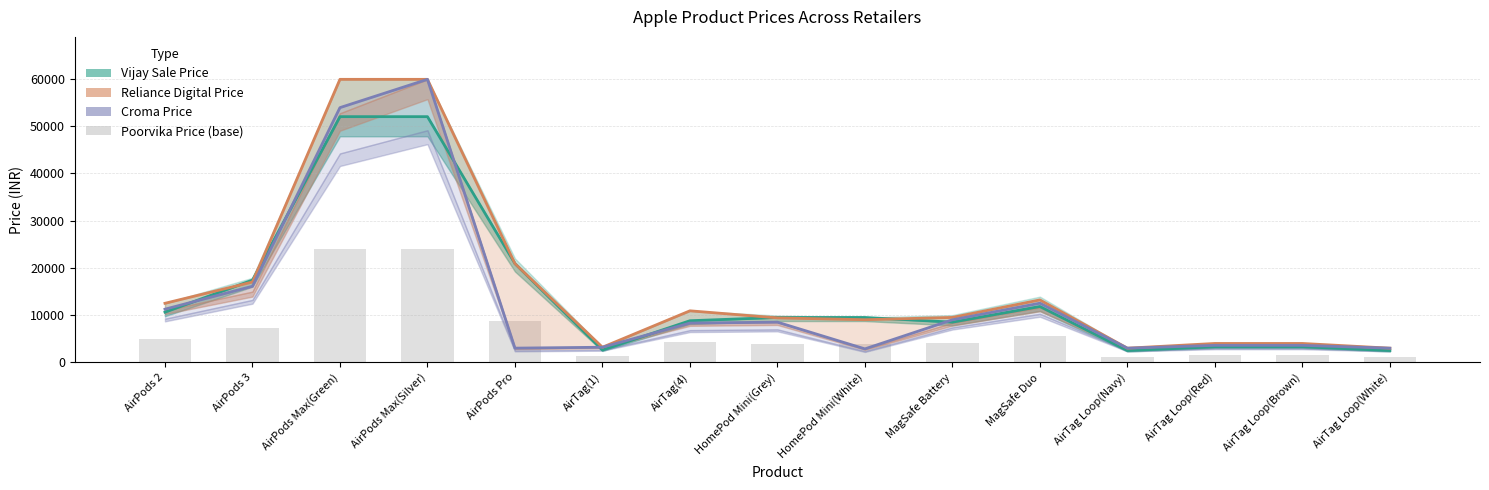

What position from the right is AirTag Loop(Brown)?

2